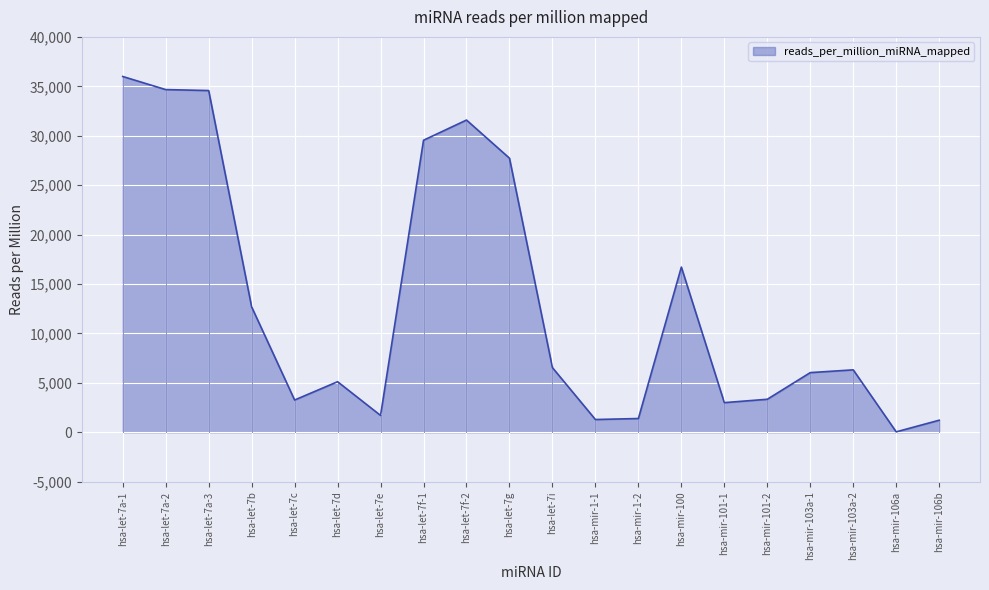

The value at hsa-let-7e is 1705.1. True or false?

True